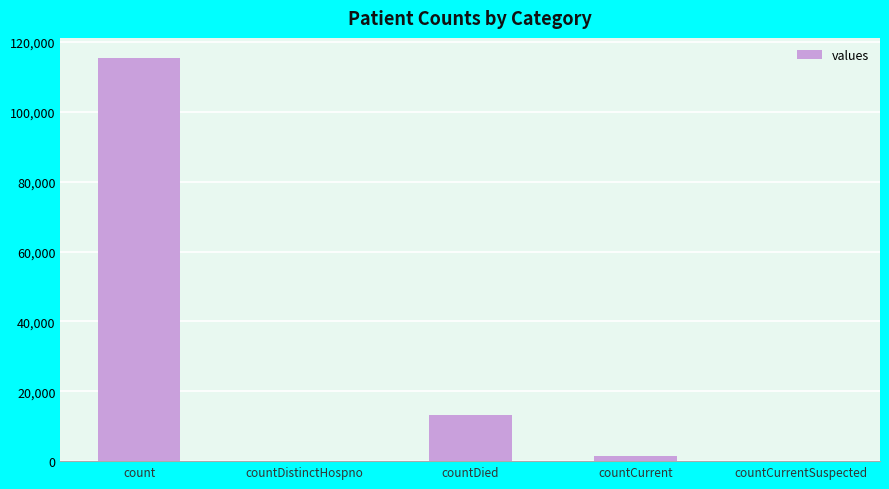

The value at countCurrentSuspected is 0. True or false?

True